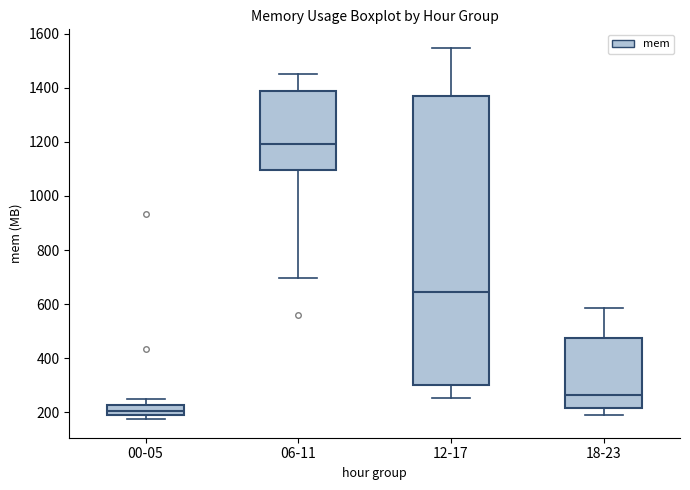

Which box has the lowest median line?

00-05